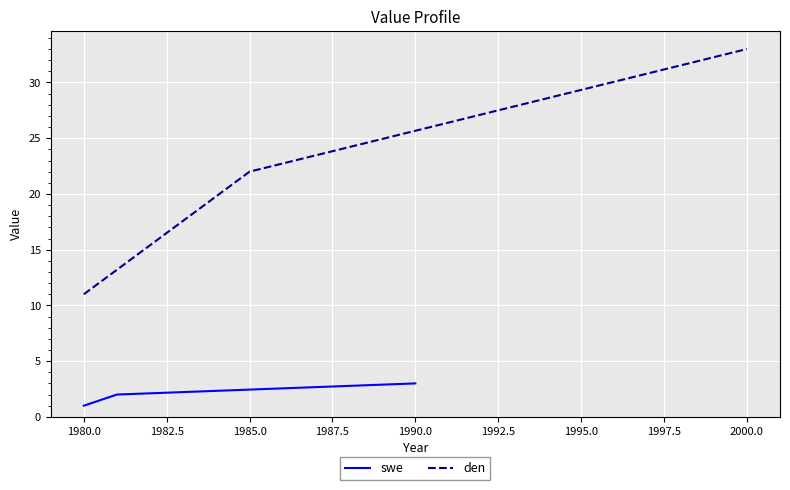

The swe series shows 1 at 1980.0. True or false?

True